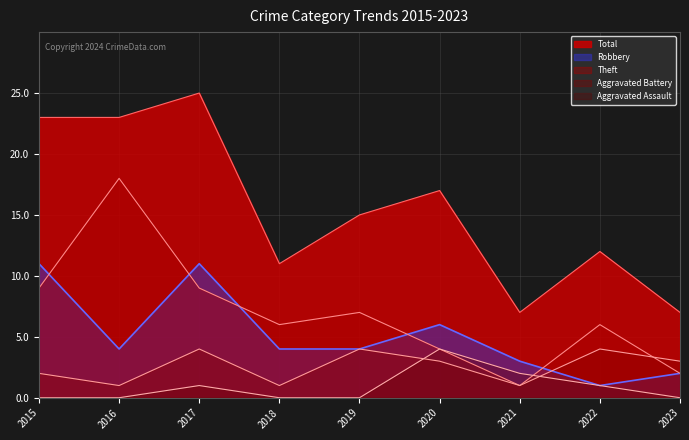

At 2018, list the series in order from largest to smallest.

Total, Theft, Robbery, Aggravated Battery, Aggravated Assault